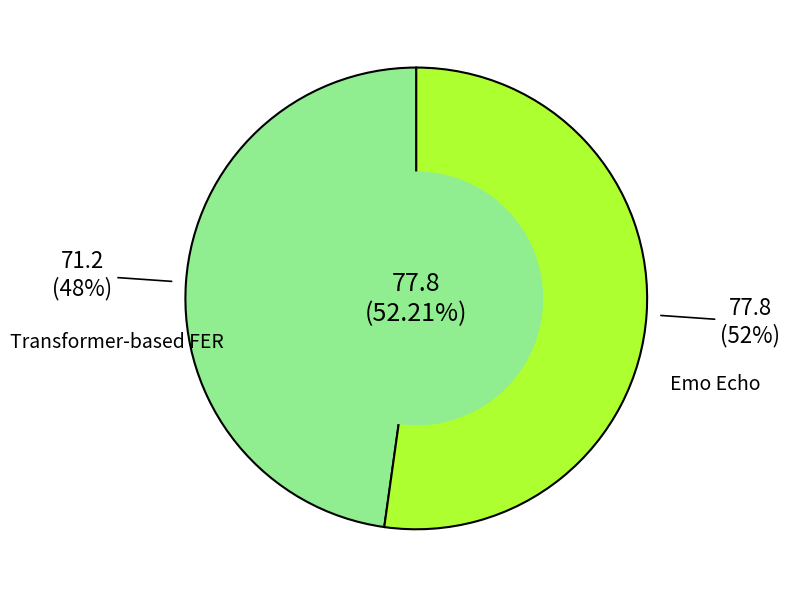

What is the change in value from Transformer-based FER to Emo Echo?

+6.6